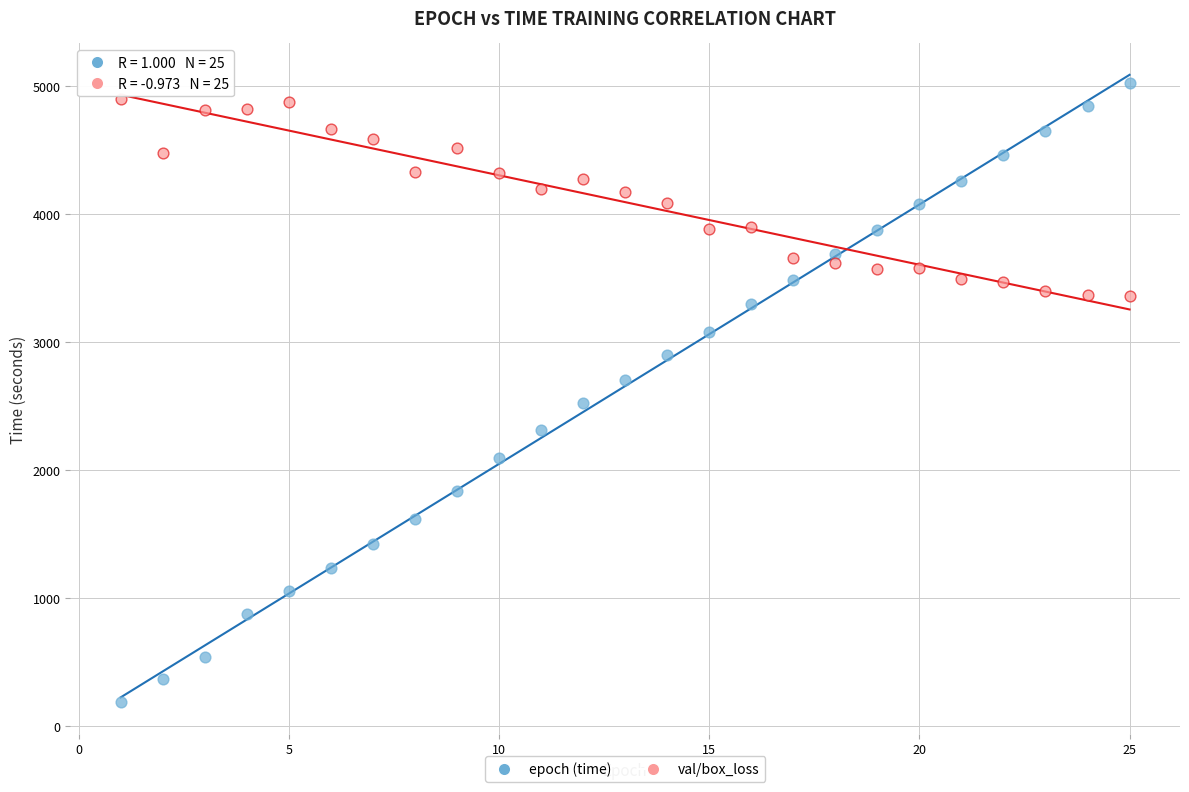

Across all data points, what is the range of X values (max minus min)?

24.0